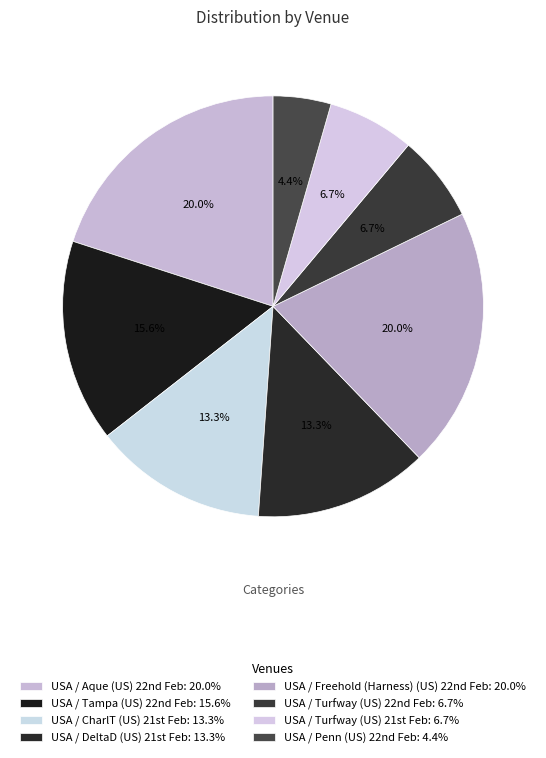

How many slices are in this pie chart?

8